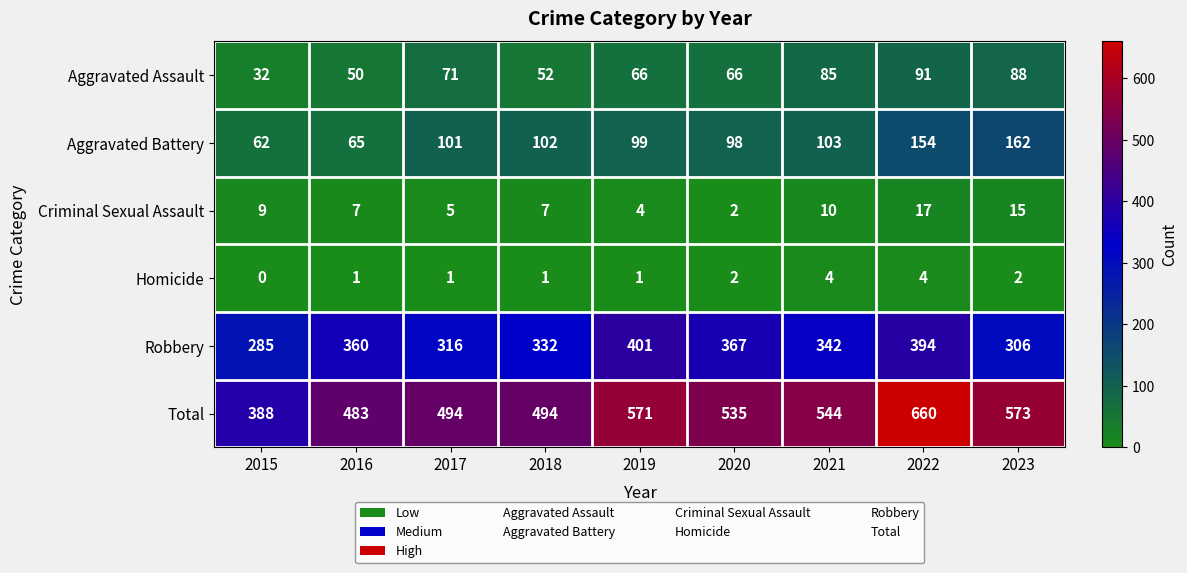

At how many categories does at least one series exceed 182?

9